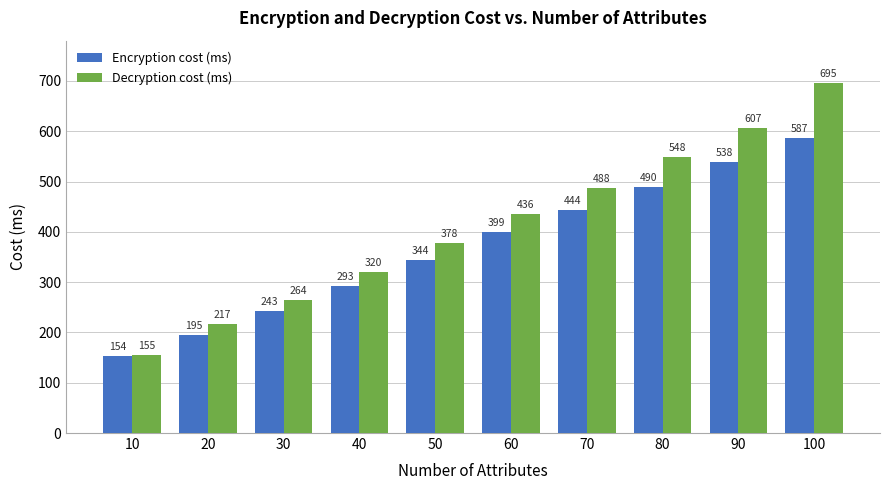

Between 20 and 80, which series saw the biggest shift?

Decryption cost (ms)